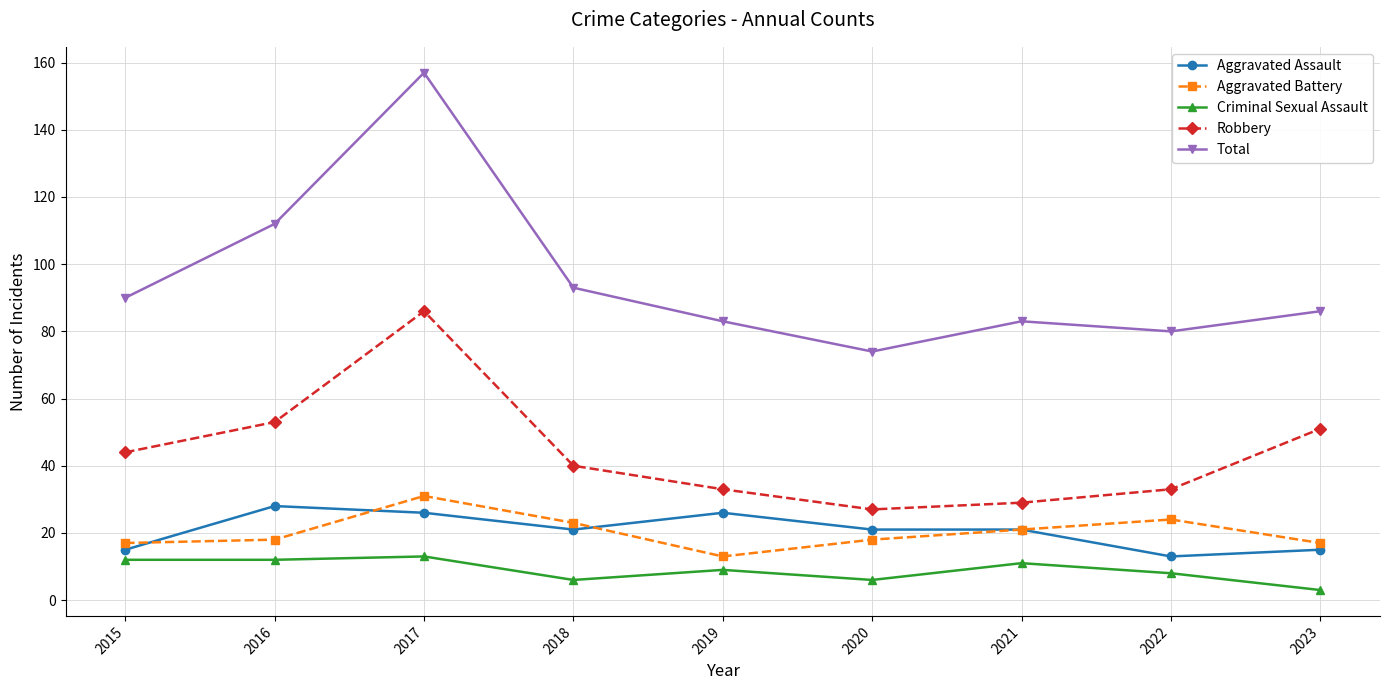

How many distinct data groups are displayed?

5